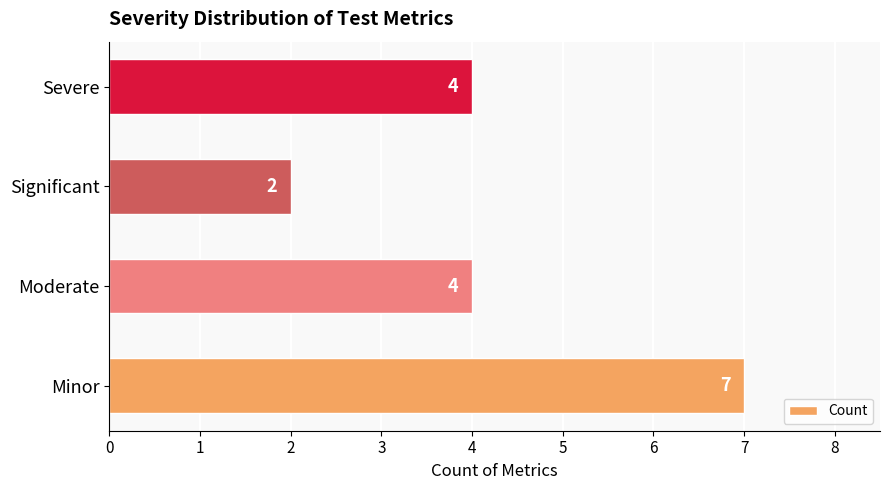

What is the change in value from Minor to Severe?

-3